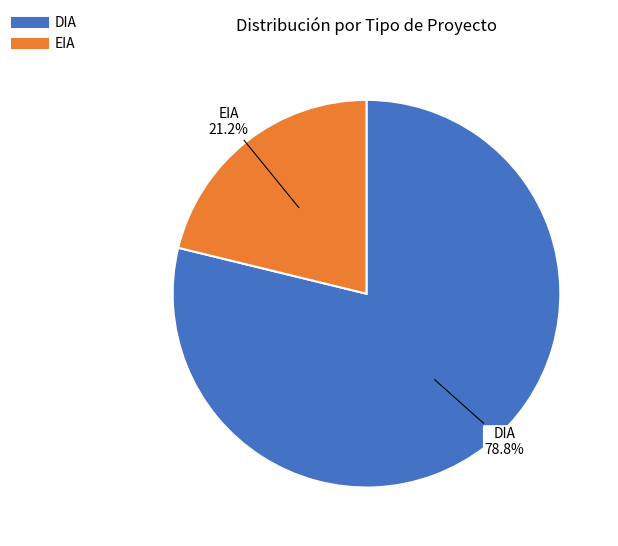

Which category has the smallest portion of the pie?

EIA